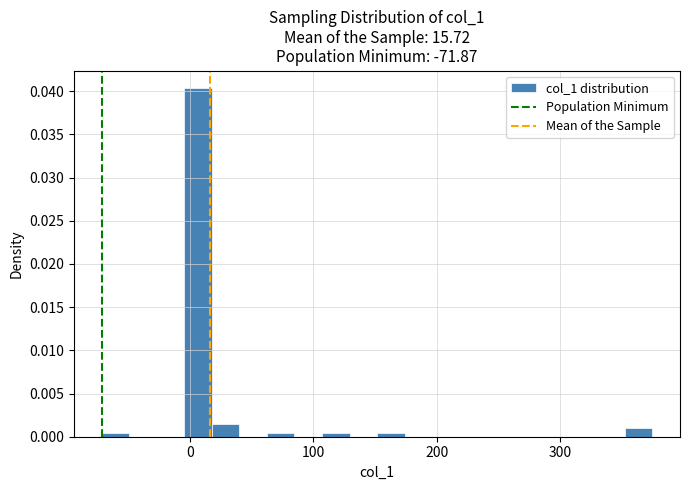

Read against the x-axis, roughly where is the centre of the tallest bar?

10